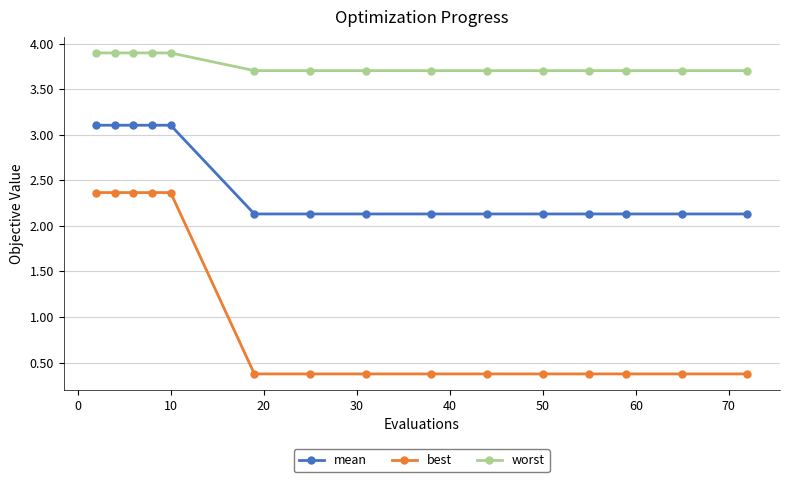

What is the average value of the best series?

1.0